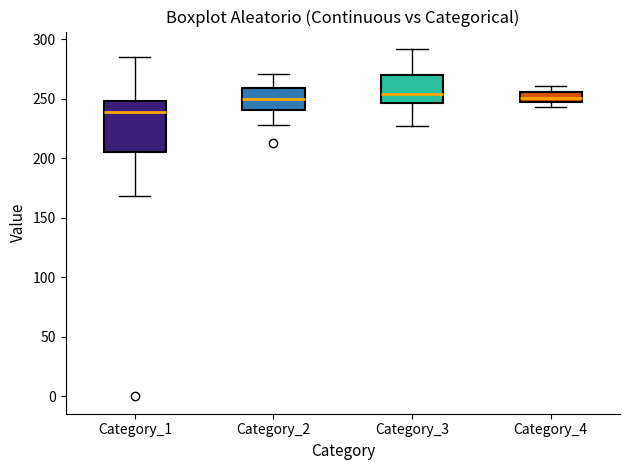

Where is the upper edge of the box for Category_4 on the y-axis? The values are not printed on the chart, so give them approximately, as read against the axis.

255